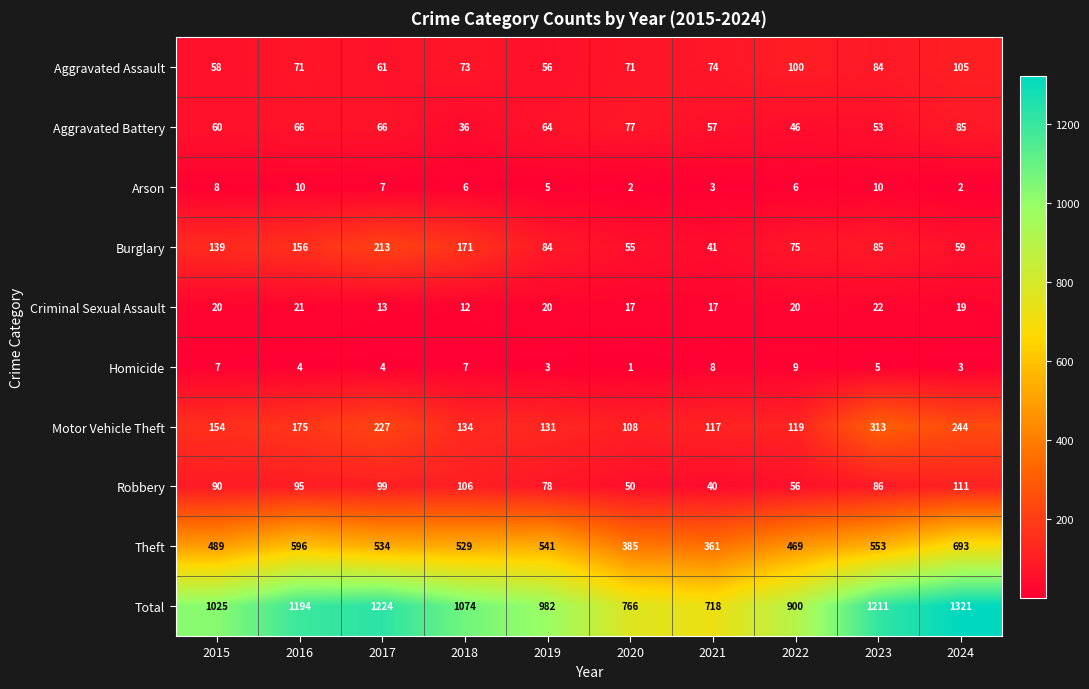

True or false: Robbery has a value of 55 at 2017.

False